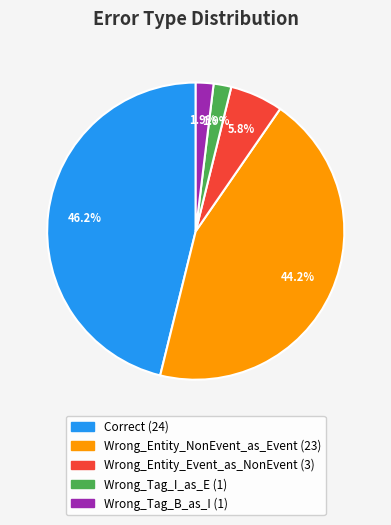

What is the ratio of the value at Wrong_Tag_B_as_I to the value at Wrong_Tag_I_as_E?

1.0